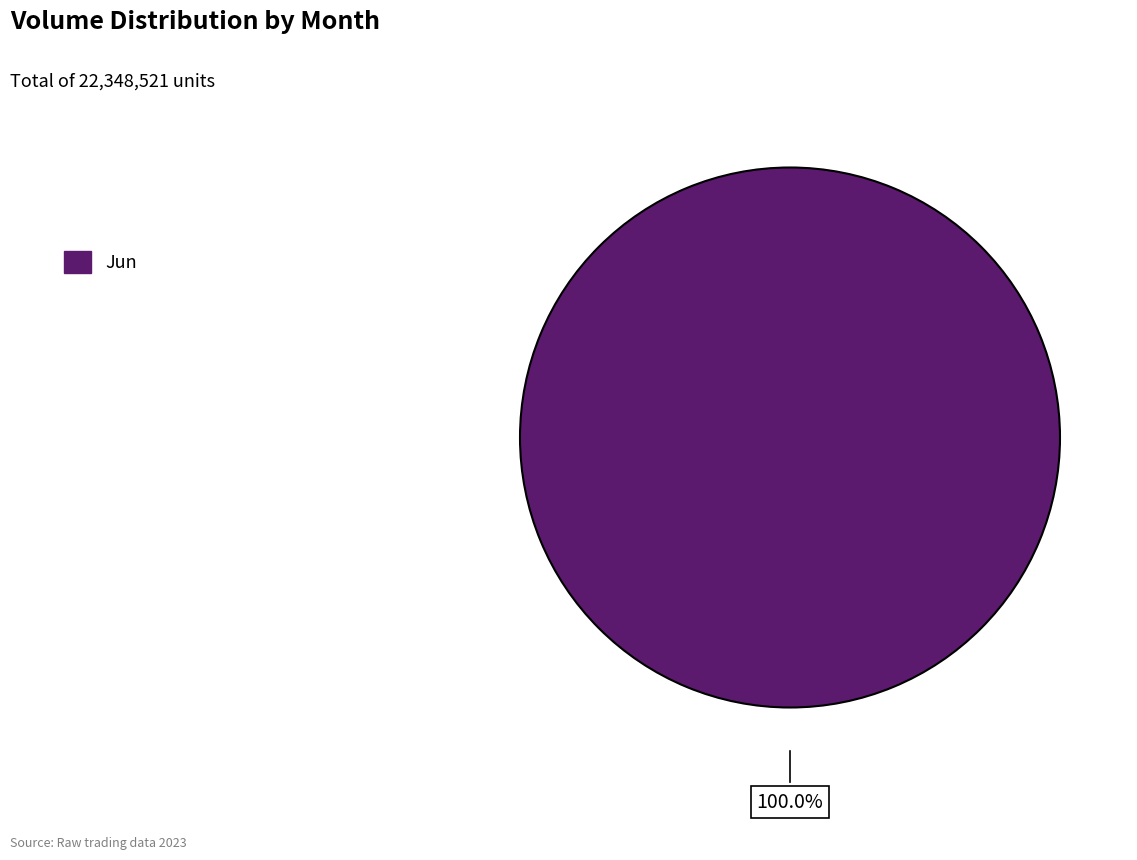

Does any single category account for the majority?

Yes